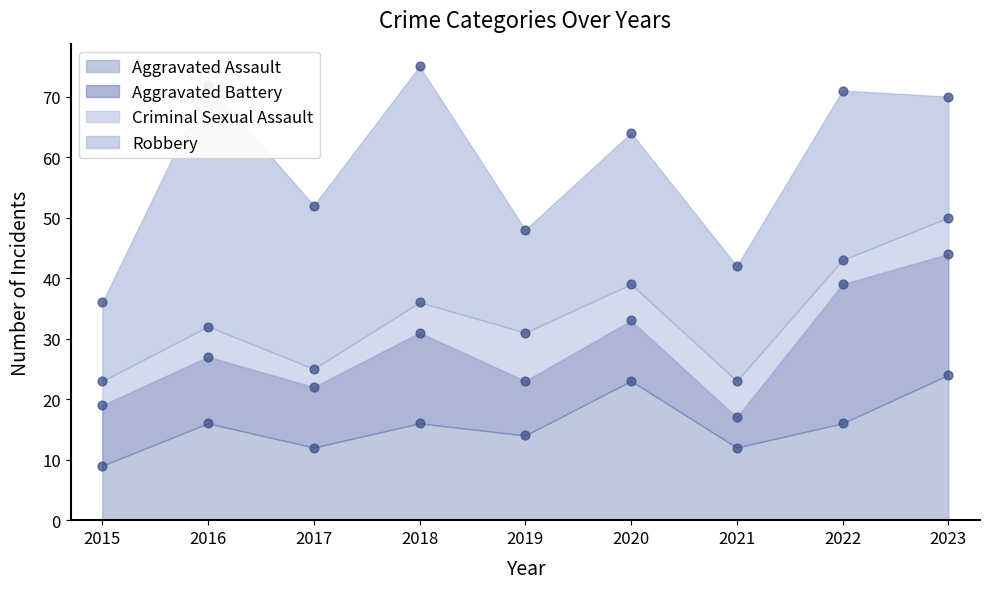

Which series has the largest total across all categories?

Robbery